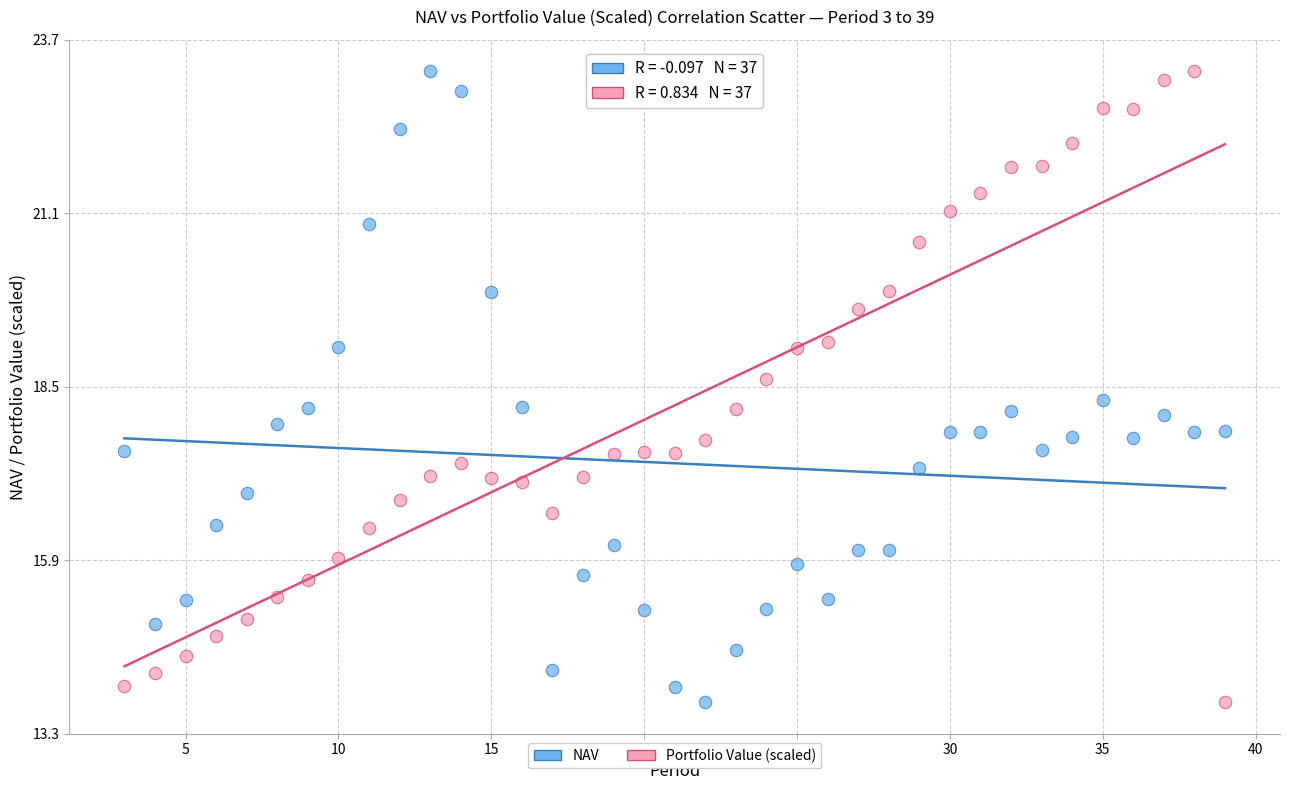

What is the X range (max minus min) for the scatter plot?

36.0